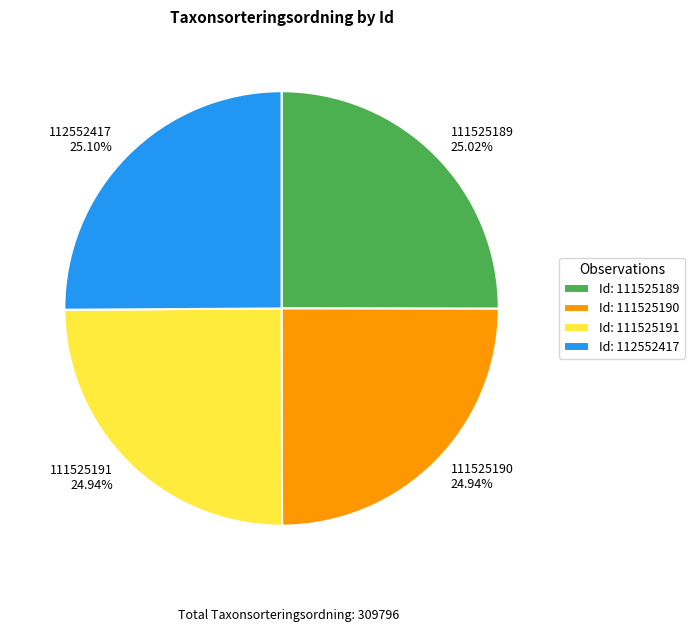

Approximately how many times larger is the value at 111525191 compared to 111525189?

1.0